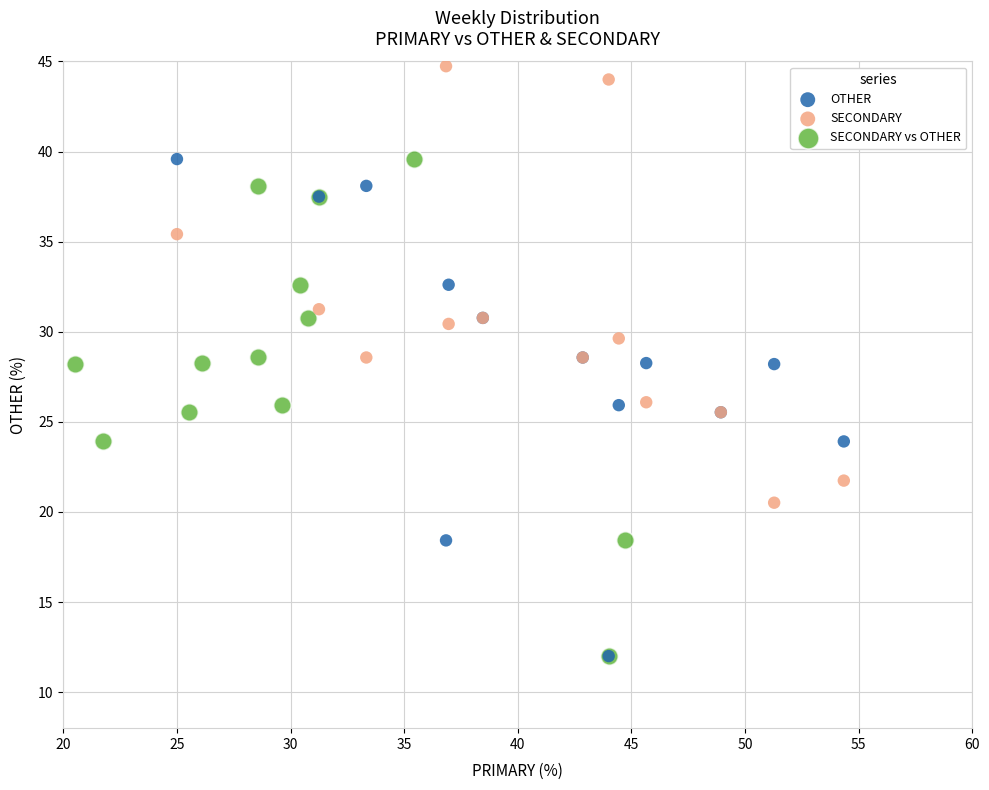

Which series reaches the maximum Y coordinate?

SECONDARY